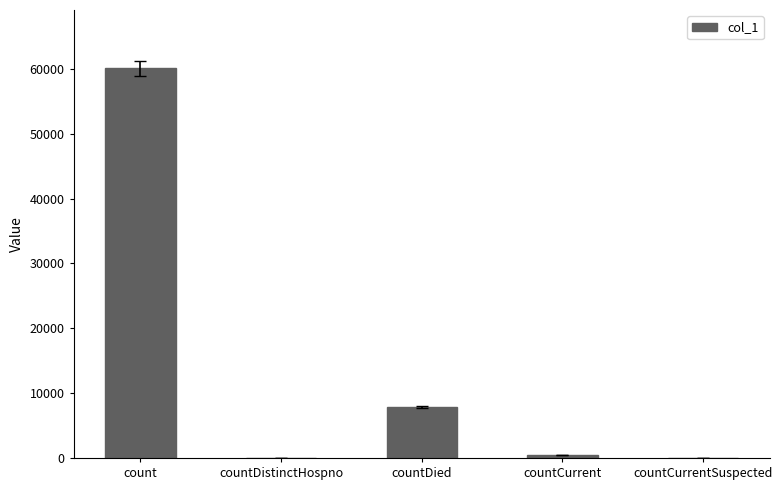

What is the sum of all values?

68455